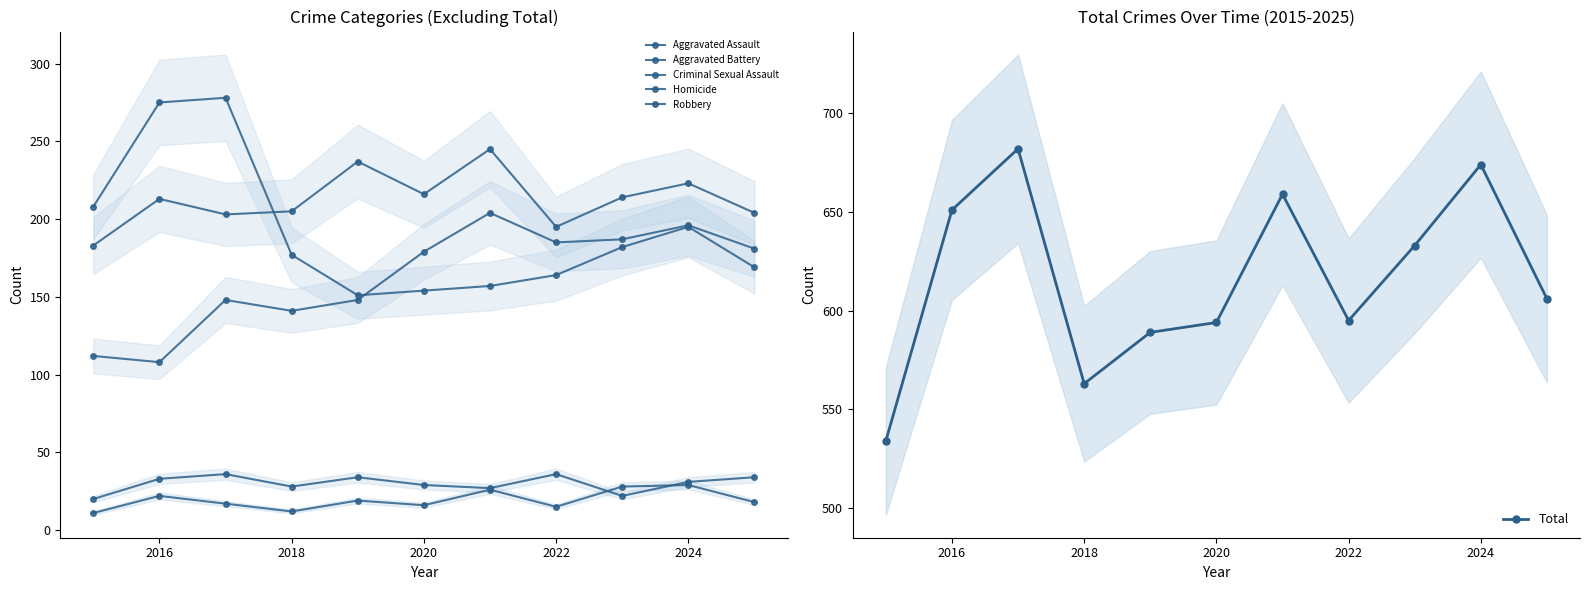

True or false: Robbery and Aggravated Assault intersect in this chart.

True